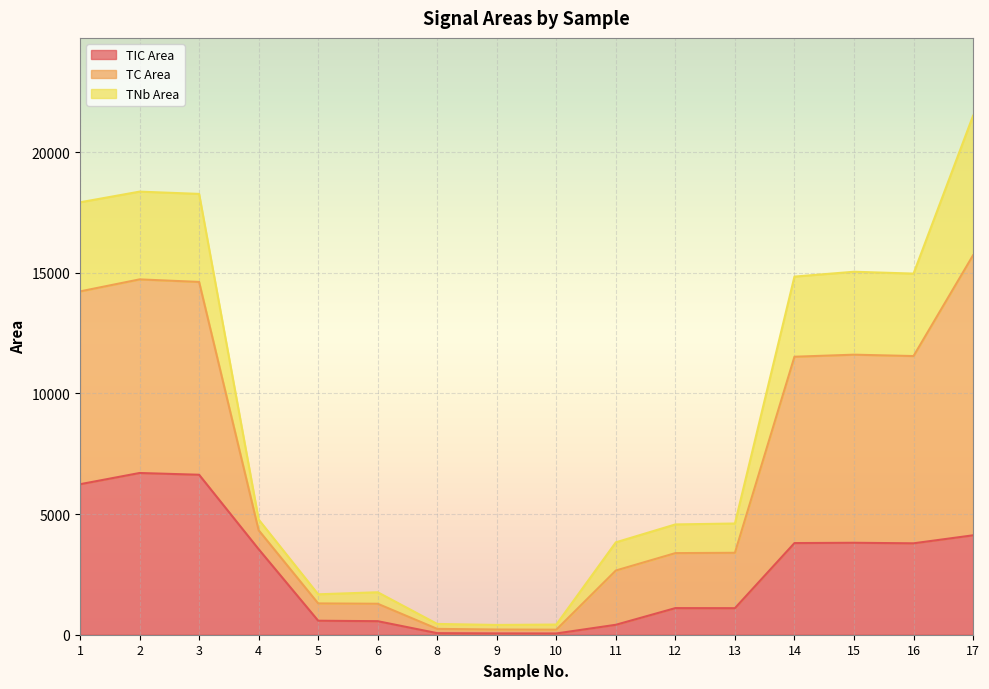

Which series has the largest total across all categories?

TC Area